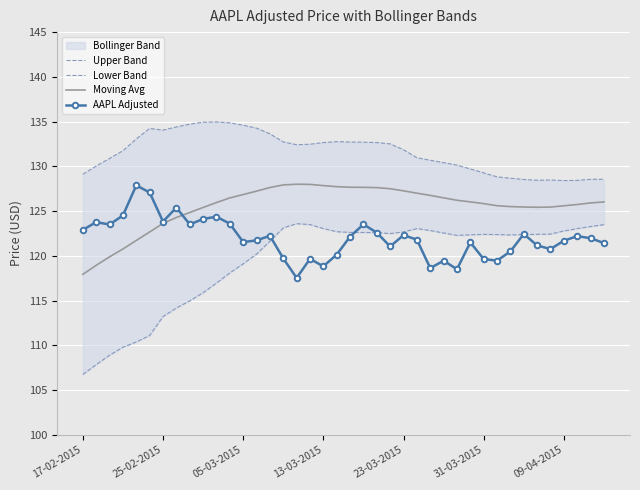

True or false: AAPL Adjusted and Moving Avg cross at least once.

True